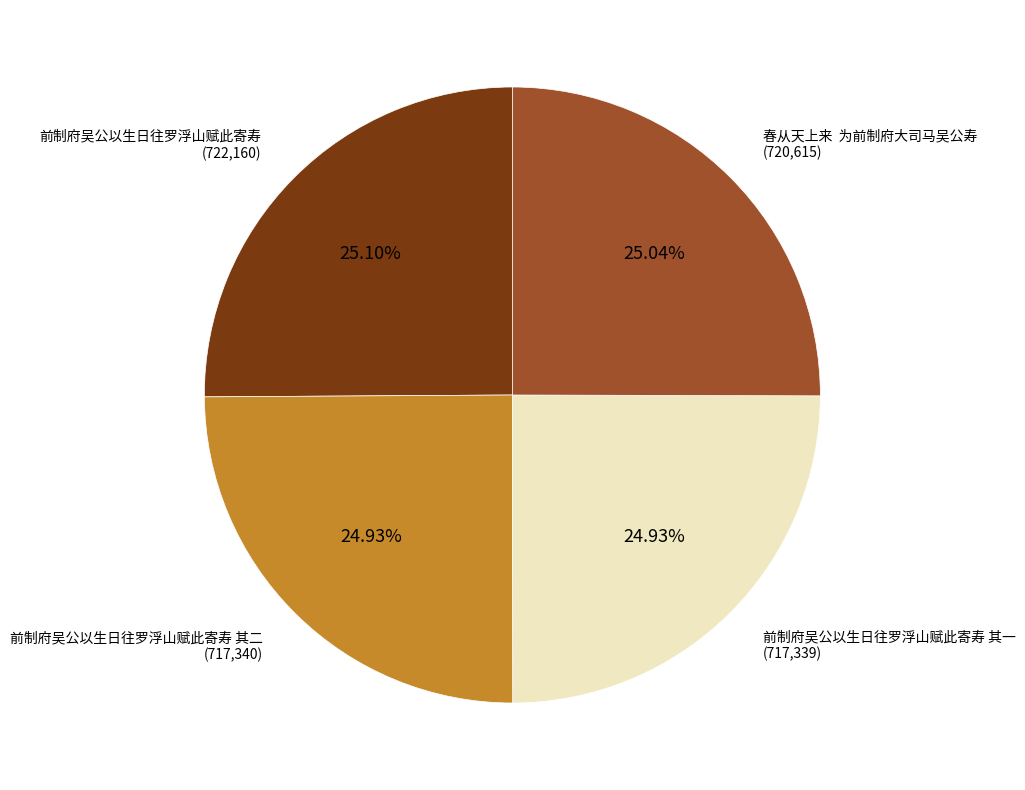

Combined, do 春从天上来 为前制府大司马吴公寿 and 前制府吴公以生日往罗浮山赋此寄寿 account for over 50%?

Yes